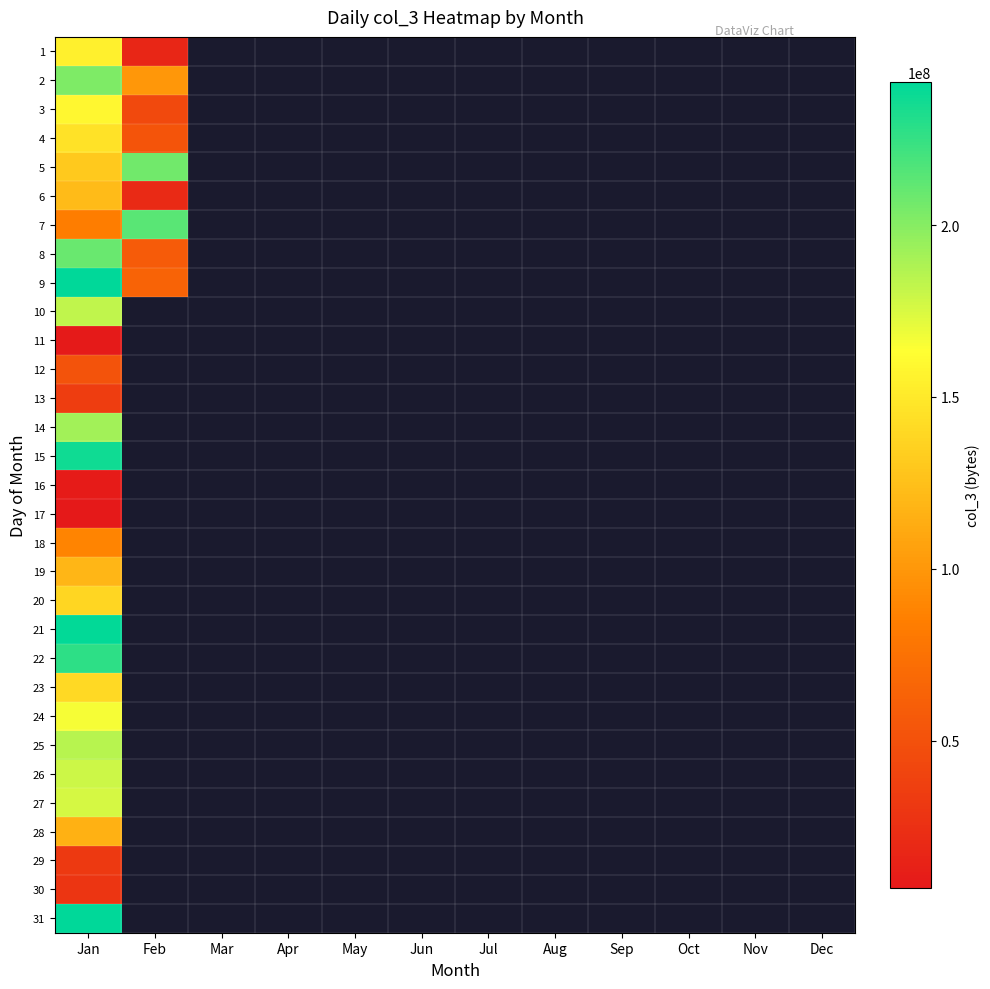

Where is 11 nearest to the value 8941600?

Jan